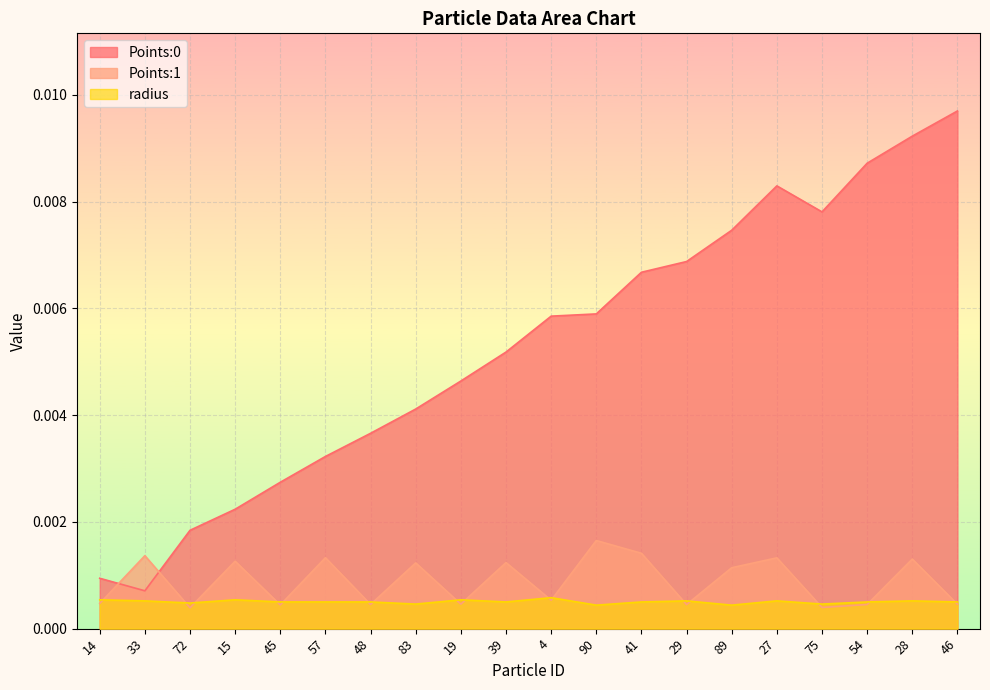

Reading left to right, transcribe all the data shown in this chart.

Points:0: 0.0	0.0	0.0	0.0	0.0	0.0	0.0	0.0	0.0	0.0	0.0	0.0	0.0	0.0	0.0	0.0	0.0	0.0	0.0	0.0
Points:1: 0.0	0.0	0.0	0.0	0.0	0.0	0.0	0.0	0.0	0.0	0.0	0.0	0.0	0.0	0.0	0.0	0.0	0.0	0.0	0.0
radius: 0.0	0.0	0.0	0.0	0.0	0.0	0.0	0.0	0.0	0.0	0.0	0.0	0.0	0.0	0.0	0.0	0.0	0.0	0.0	0.0